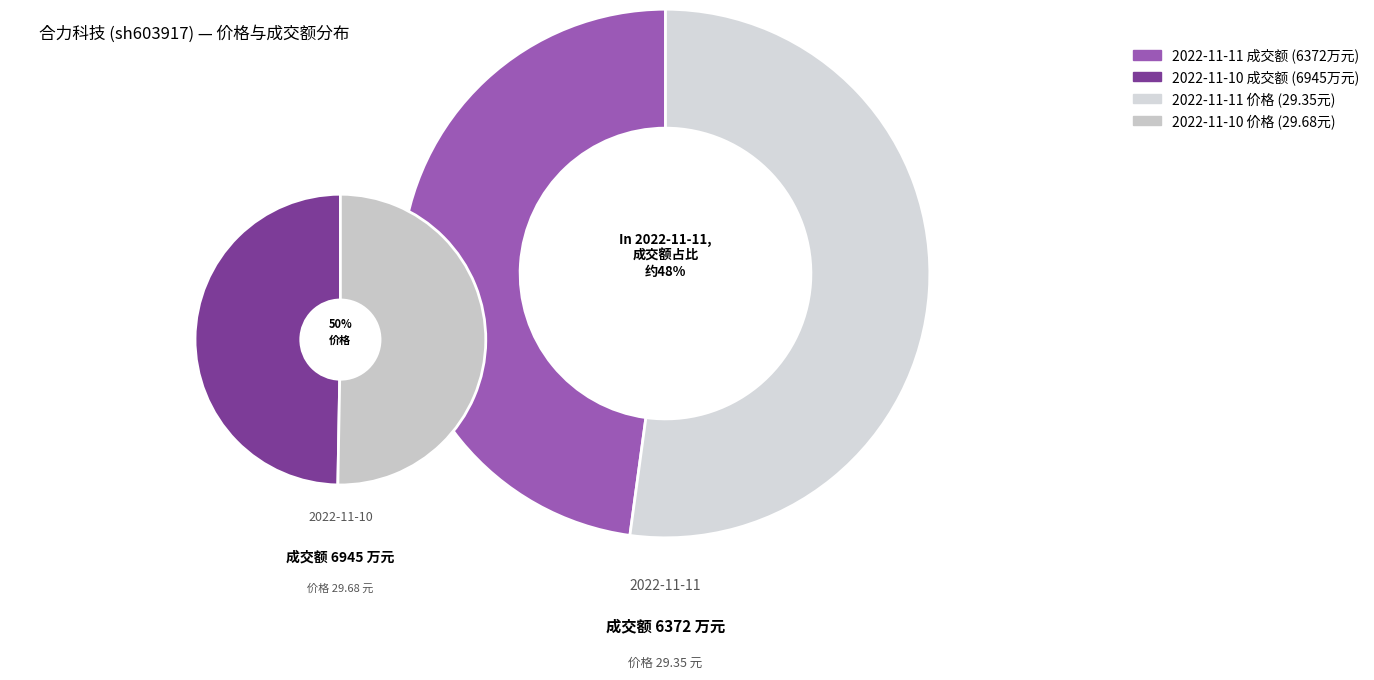

Do 2022-11-11 and 2022-11-10 together represent more than half of the pie?

Yes